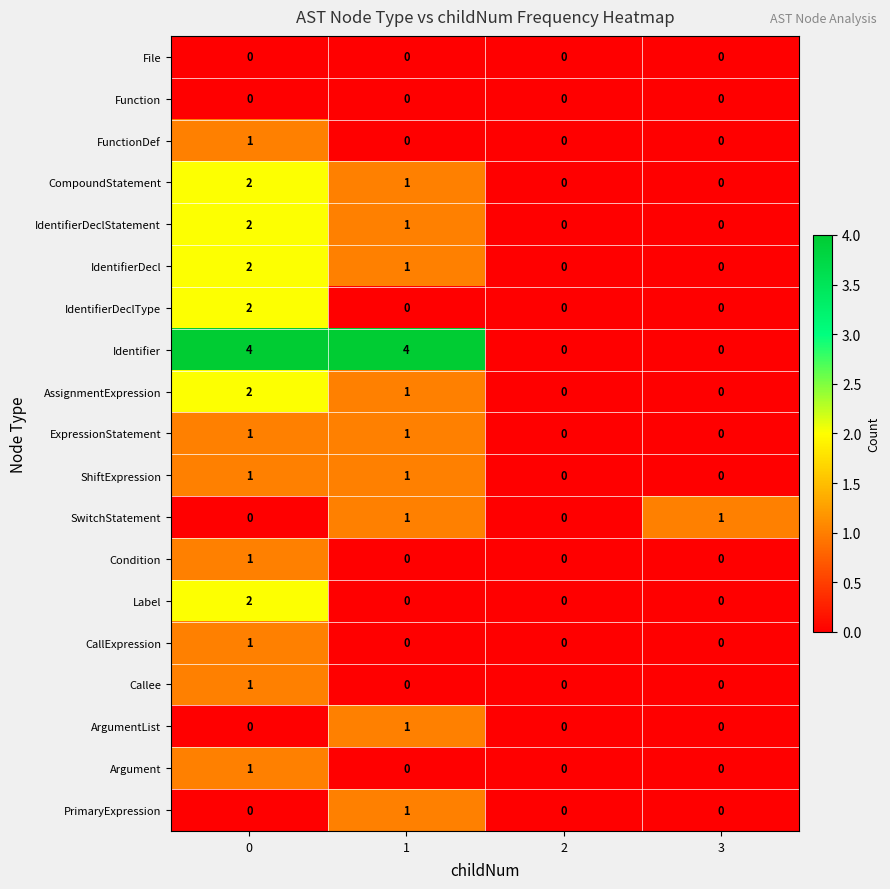

The value of IdentifierDecl at 0 is 1. True or false?

False